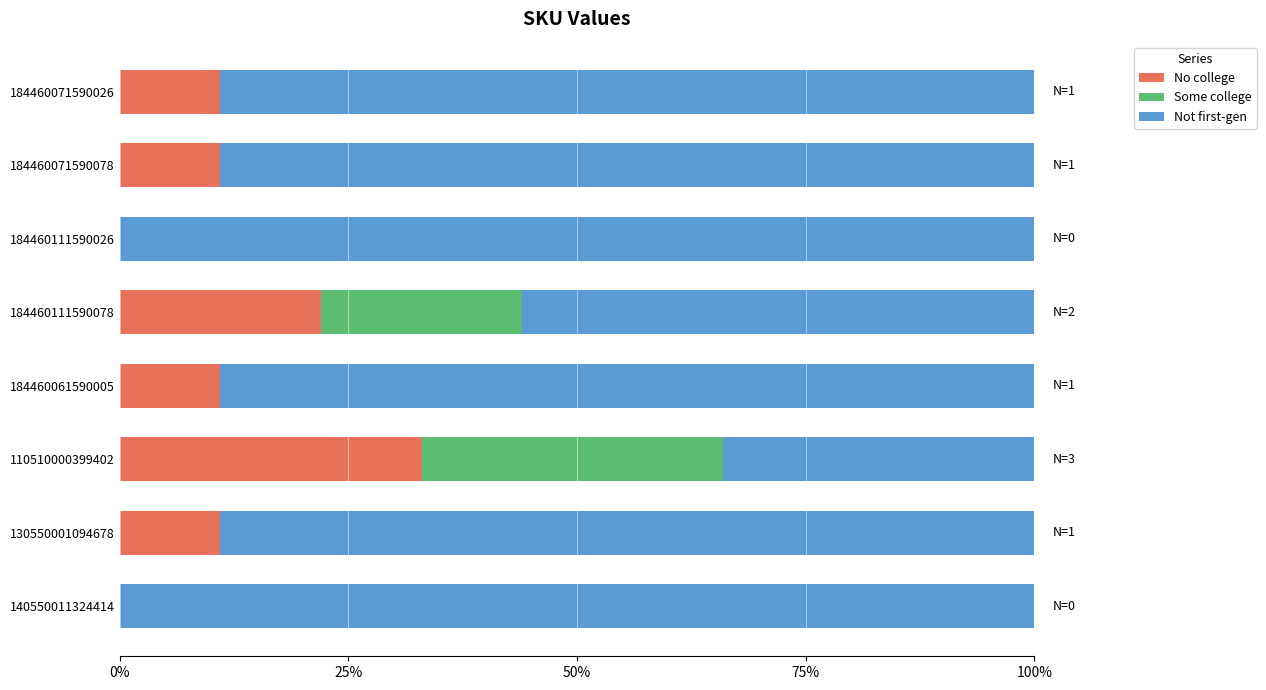

What is the sum of all No college values?

1.0